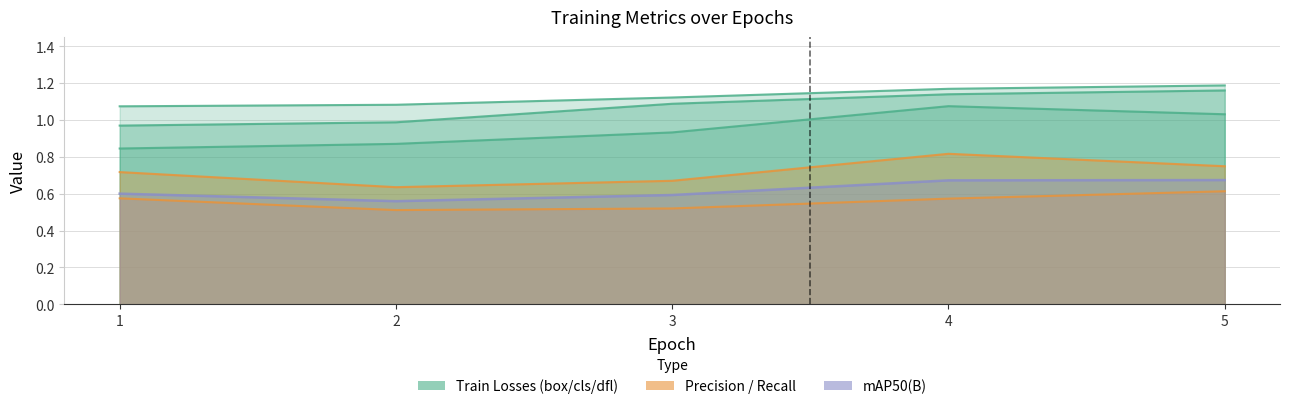

In metrics/precision(B), how many points are lower than both neighbors (excluding endpoints)?

1